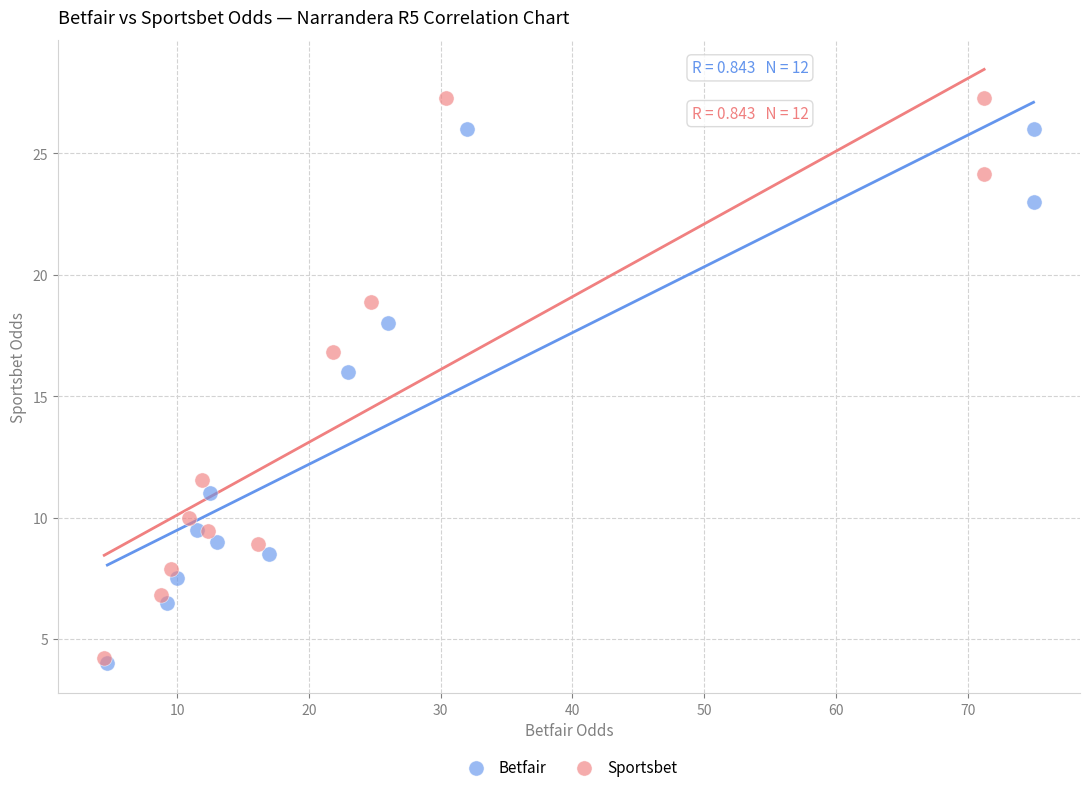

Which series has the widest spread of Y values?

Sportsbet